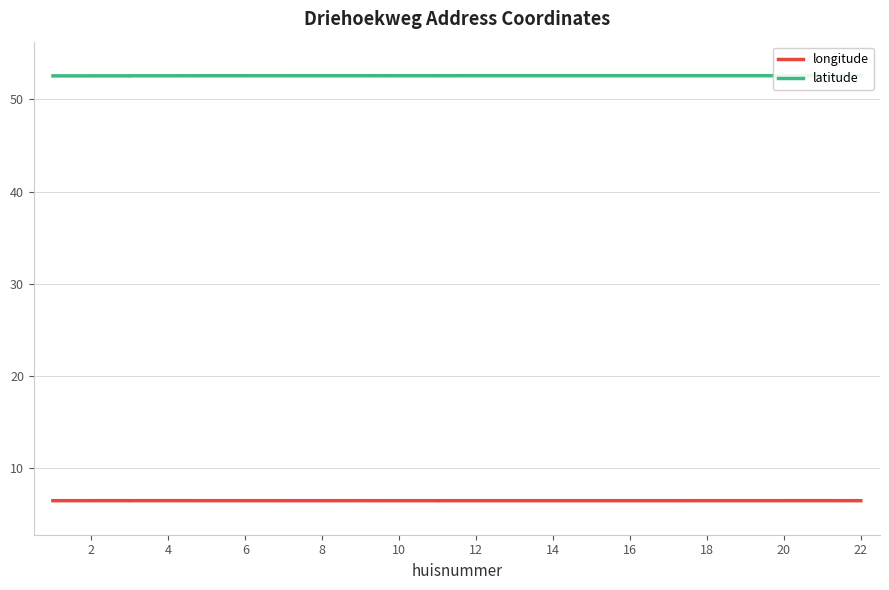

What is the value of the latitude point at the 10th from the left?

52.6